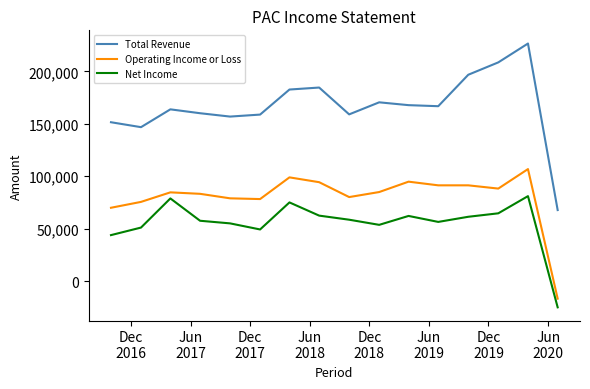

True or false: Total Revenue and Operating Income or Loss cross at least once.

False